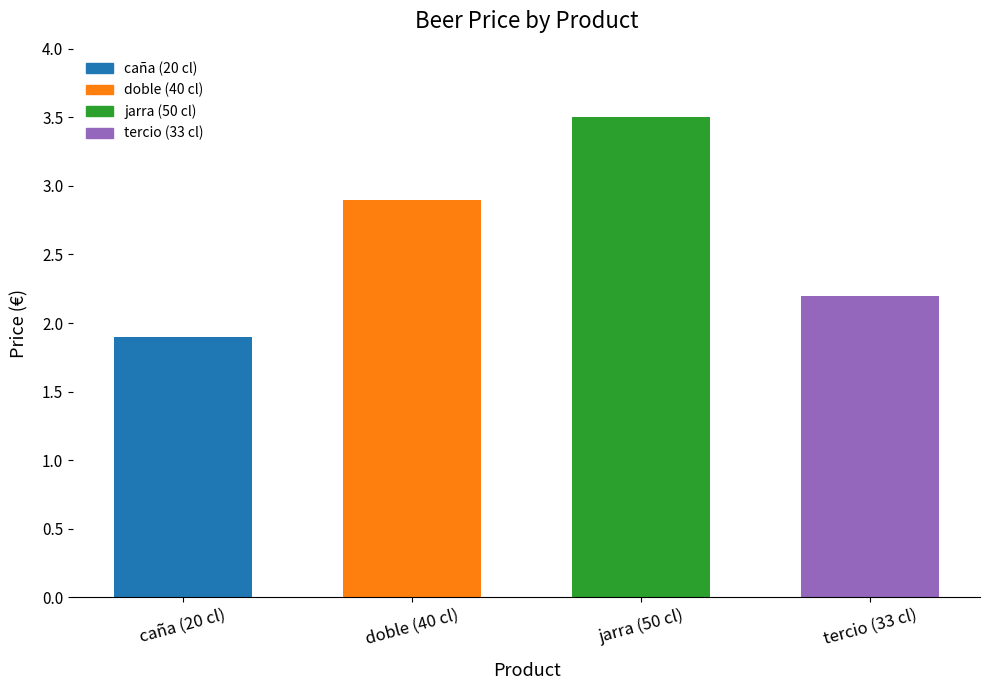

Is it true that the value at jarra (50 cl) is 3.5?

True